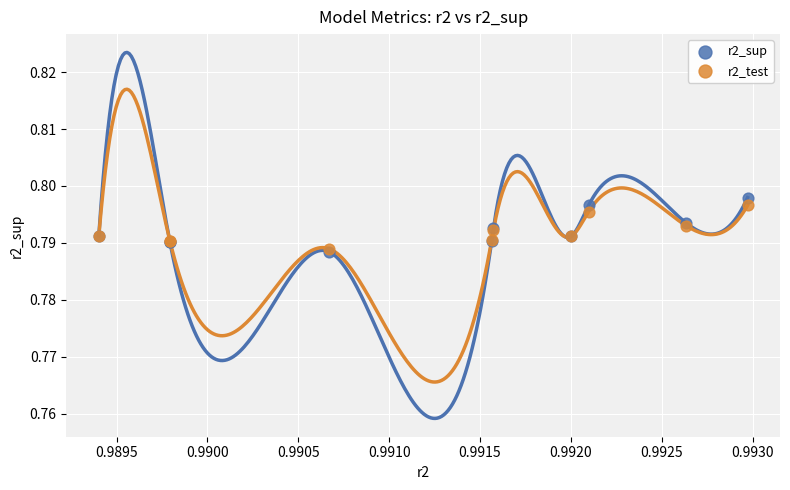

What are all the series names shown in the legend?

r2_sup, r2_test